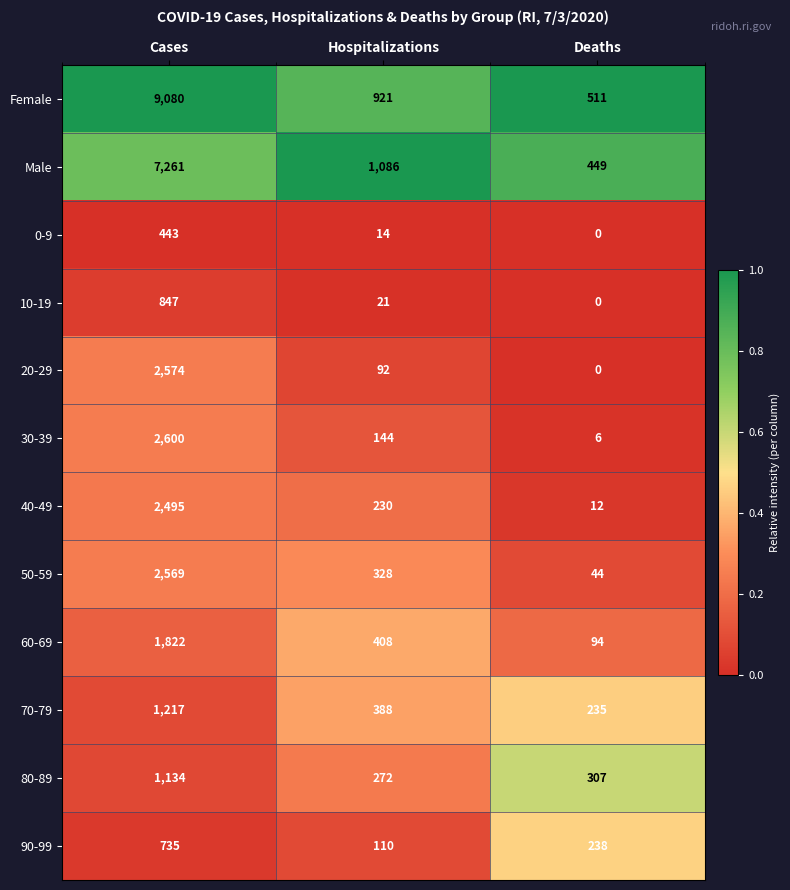

What is the sum of the 0-9 values at Cases and Deaths?

443